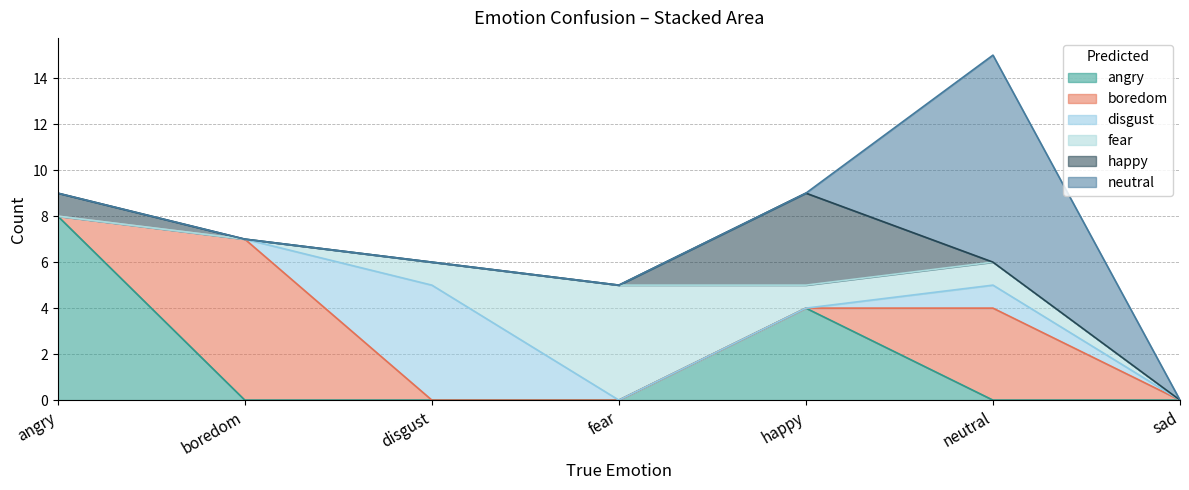

What are all the series names shown in the legend?

angry, boredom, disgust, fear, happy, neutral